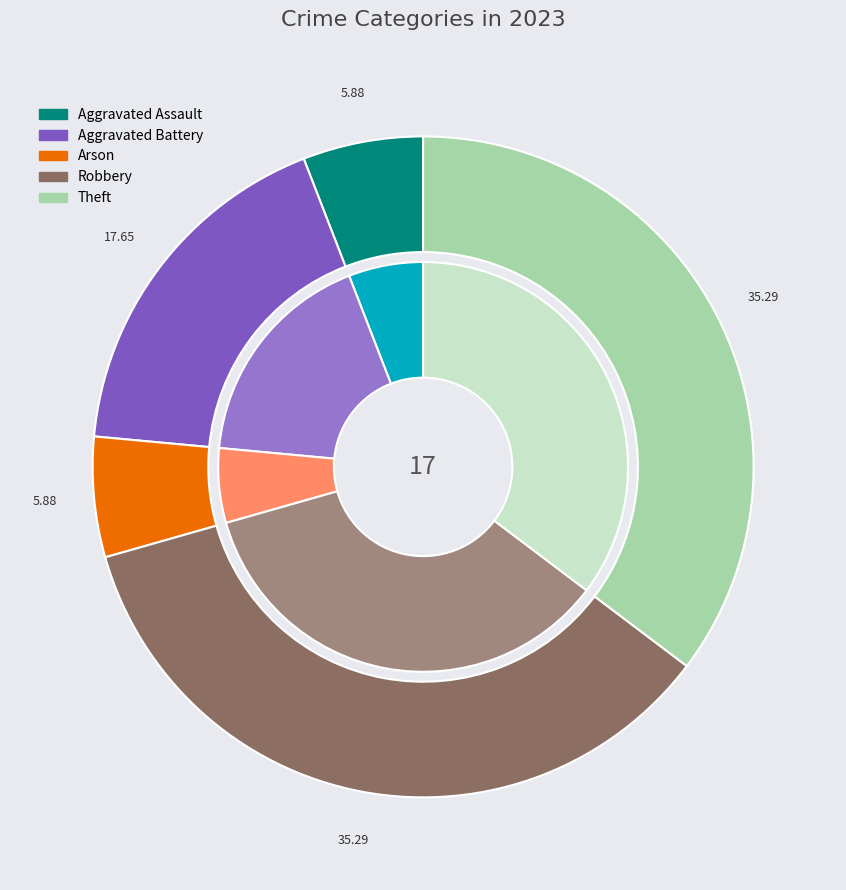

To the nearest percent, what portion does Theft represent?

35%